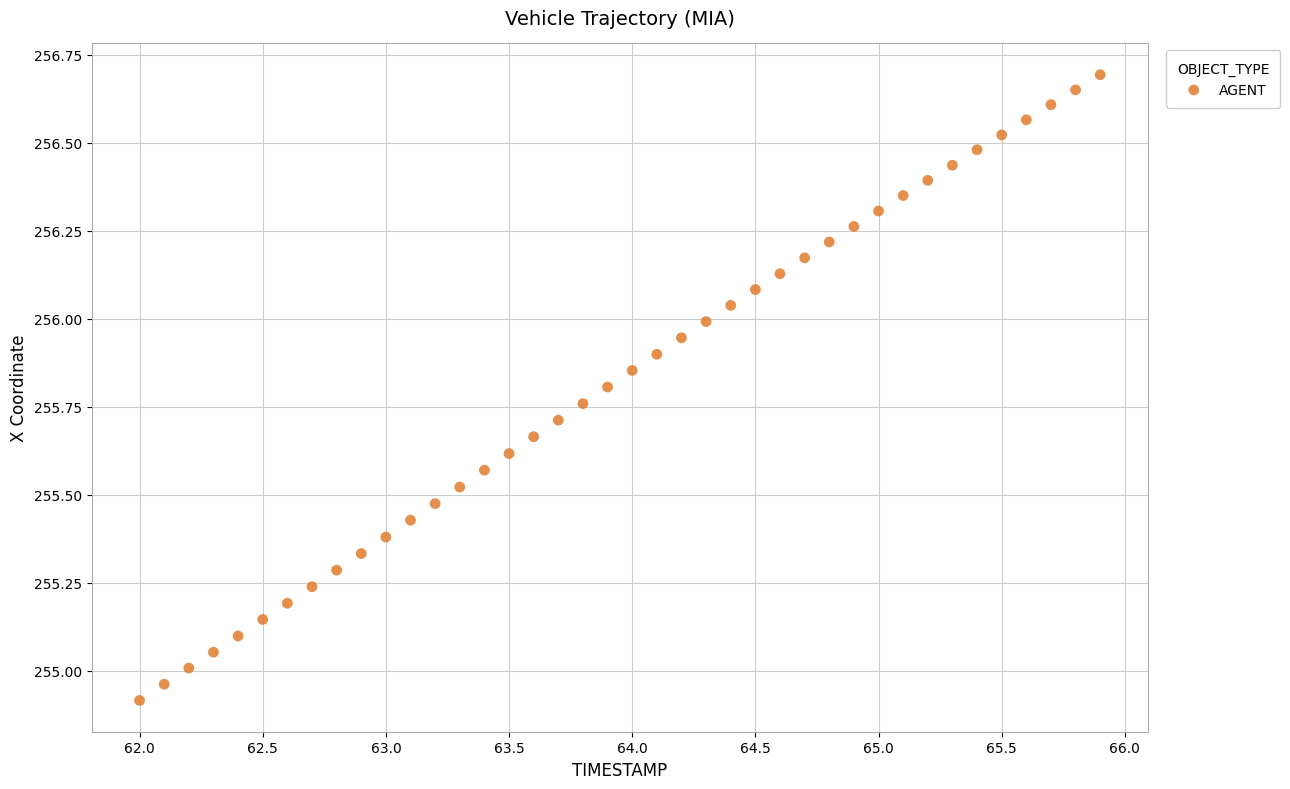

What is the range of X values (max minus min)?

3.9